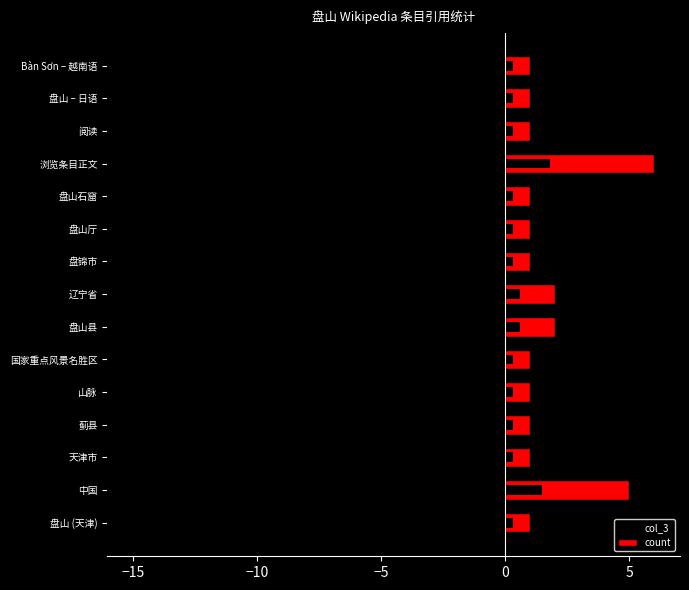

At 天津市, list the series in order from largest to smallest.

count, col_3